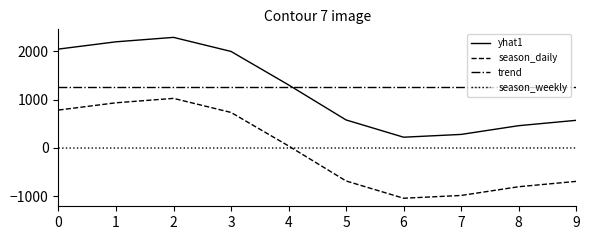

At how many categories does at least one series exceed 238?

10